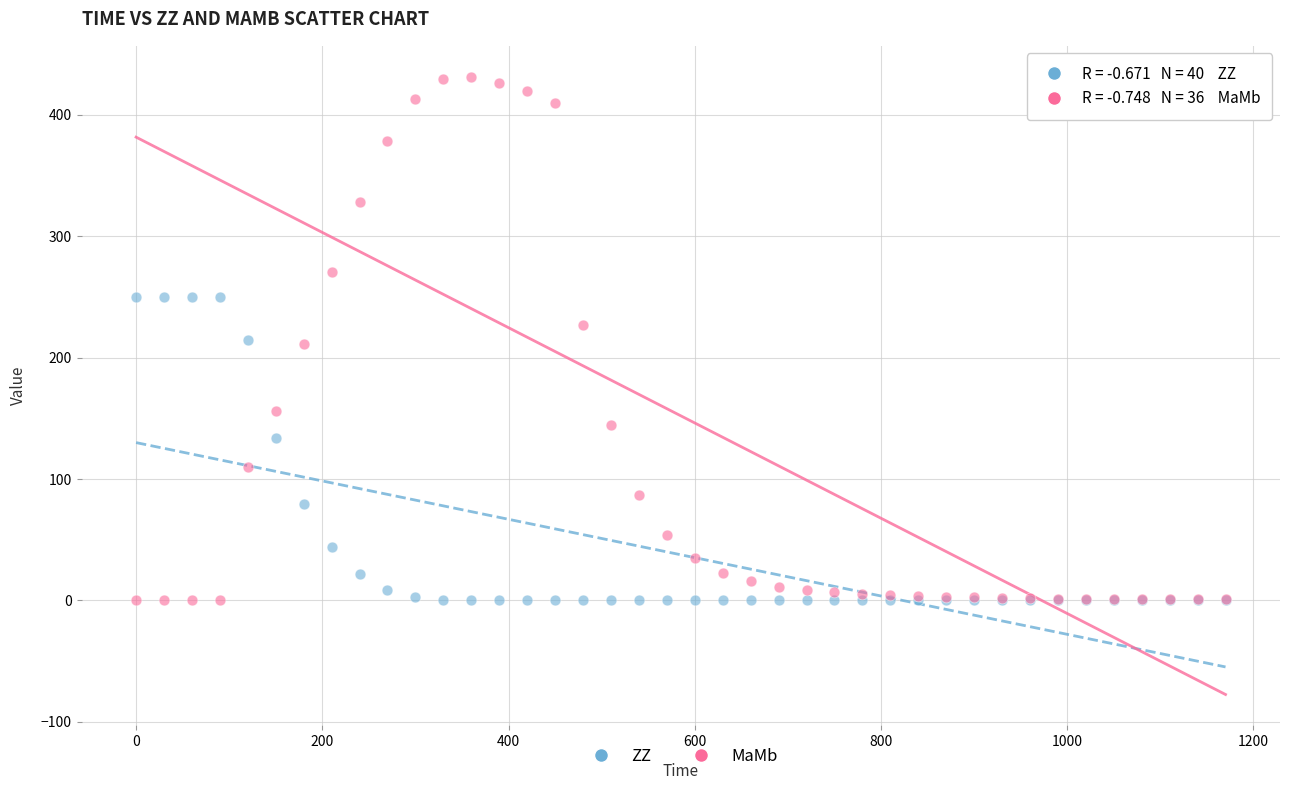

Which series has the largest Y range (max minus min)?

MaMb